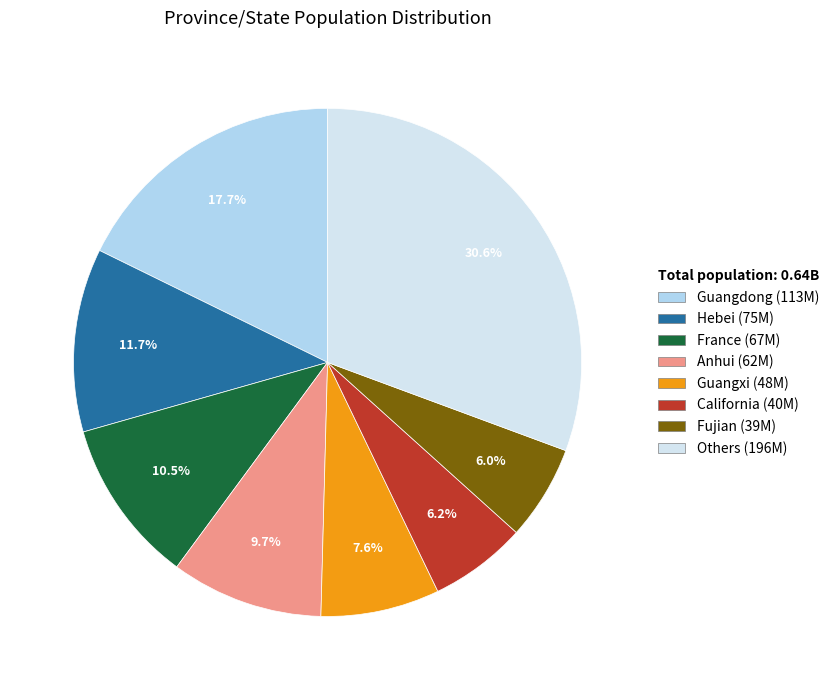

Count the number of slices in the pie.

8